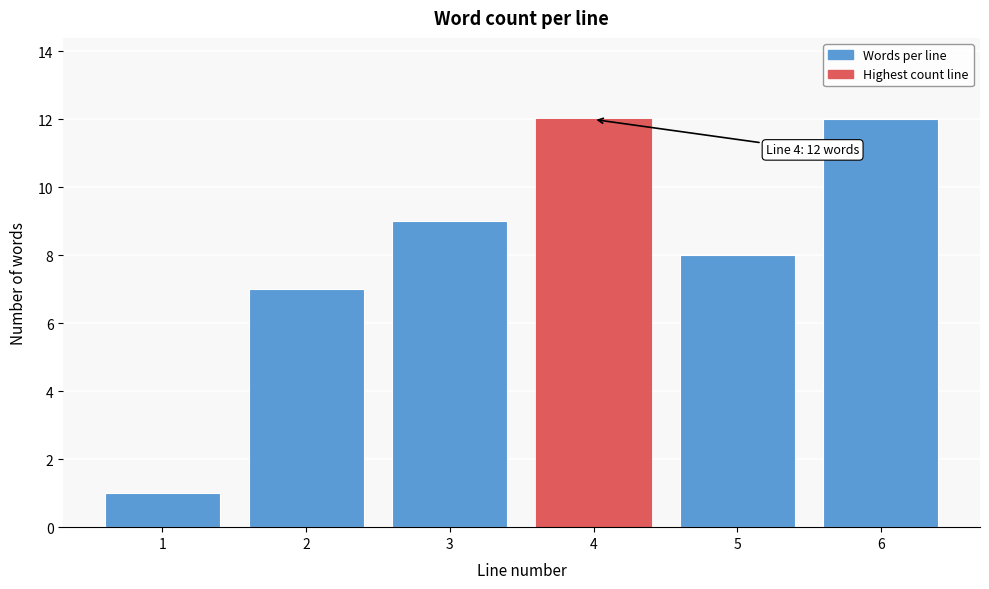

Reading right to left, what are all the values shown in this chart?

12	8	12	9	7	1